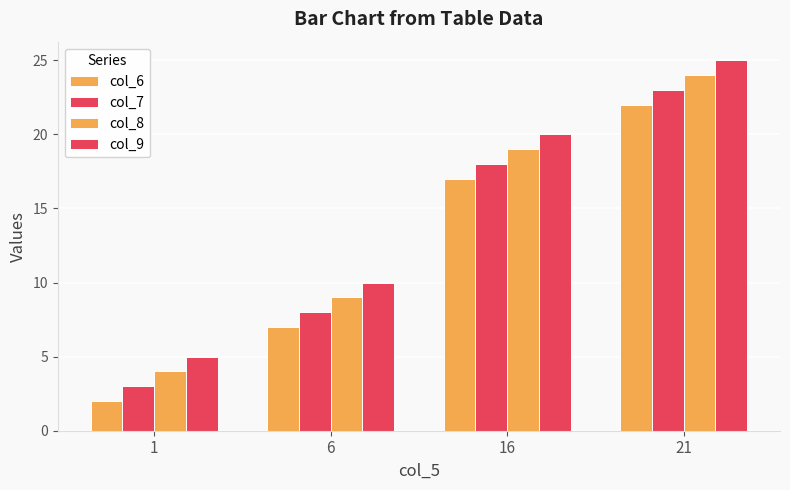

Which category has the highest value in the col_9 series?

21